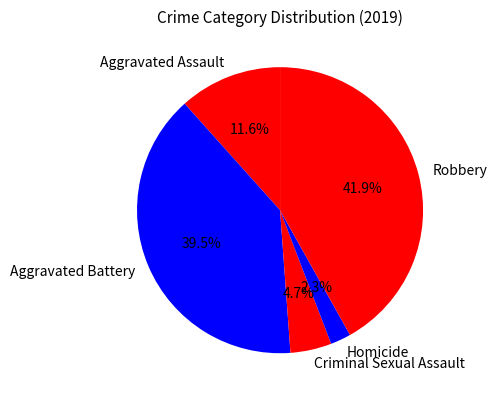

Rank the categories by value from highest to lowest.

Robbery, Aggravated Battery, Aggravated Assault, Criminal Sexual Assault, Homicide